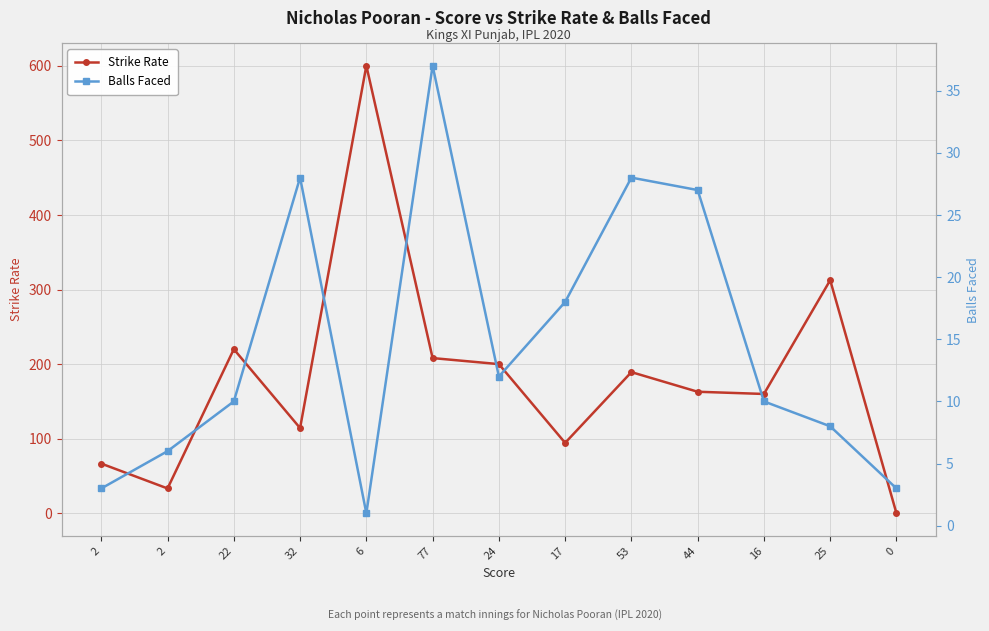

Reading left to right, what are all the values shown in this chart?

Strike Rate: 2=66.7	2=33.3	22=220.0	32=114.3	6=600.0	77=208.1	24=200.0	17=94.4	53=189.3	44=163.0	16=160.0	25=312.5	0=0.0
Balls Faced: 2=3.0	2=6.0	22=10.0	32=28.0	6=1.0	77=37.0	24=12.0	17=18.0	53=28.0	44=27.0	16=10.0	25=8.0	0=3.0